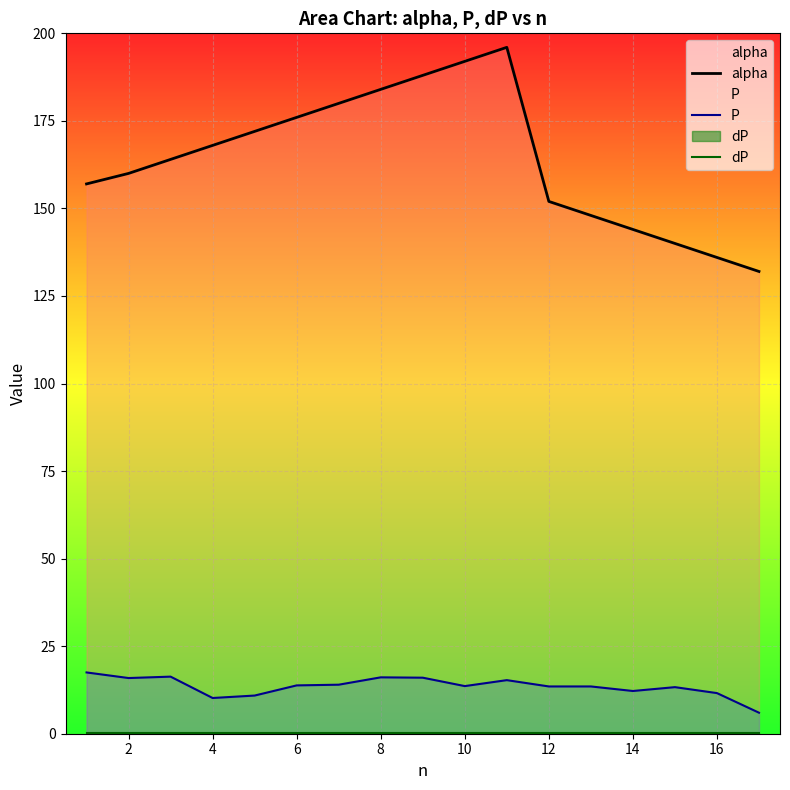

Which series has the largest total across all categories?

alpha